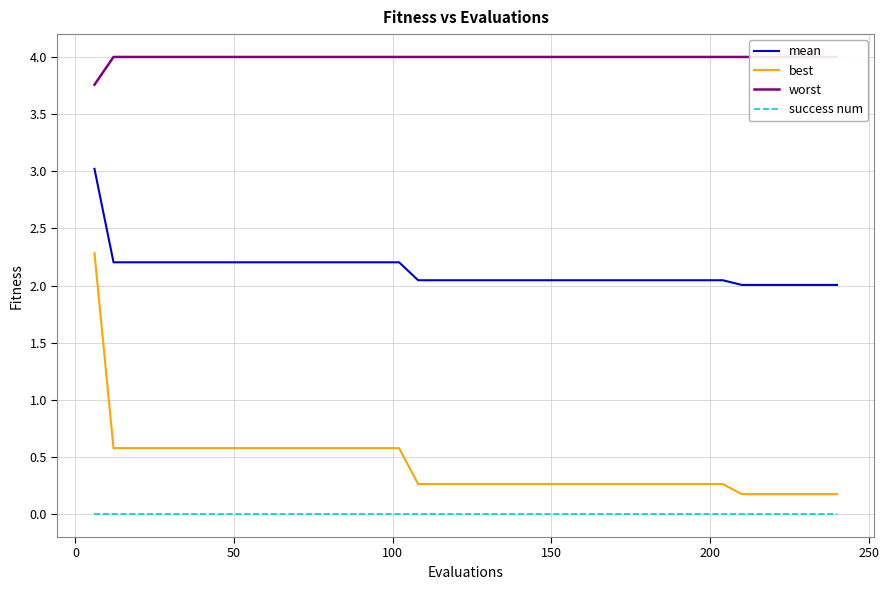

True or false: success num and mean cross at least once.

False